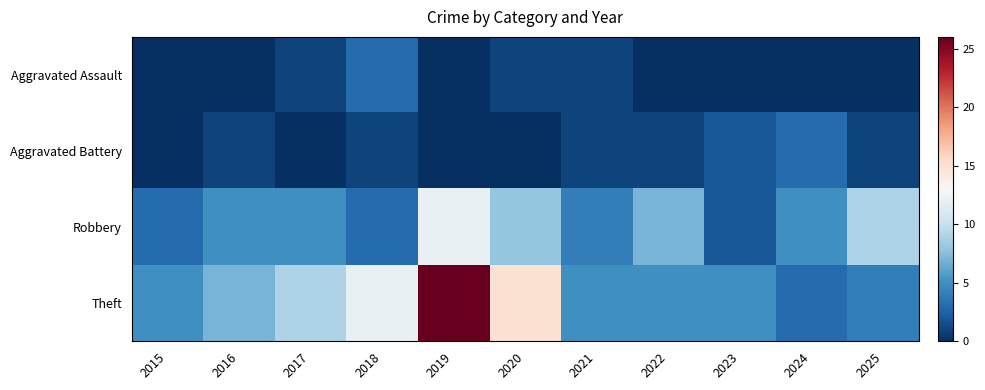

What is the total value across all series at 2023?

9